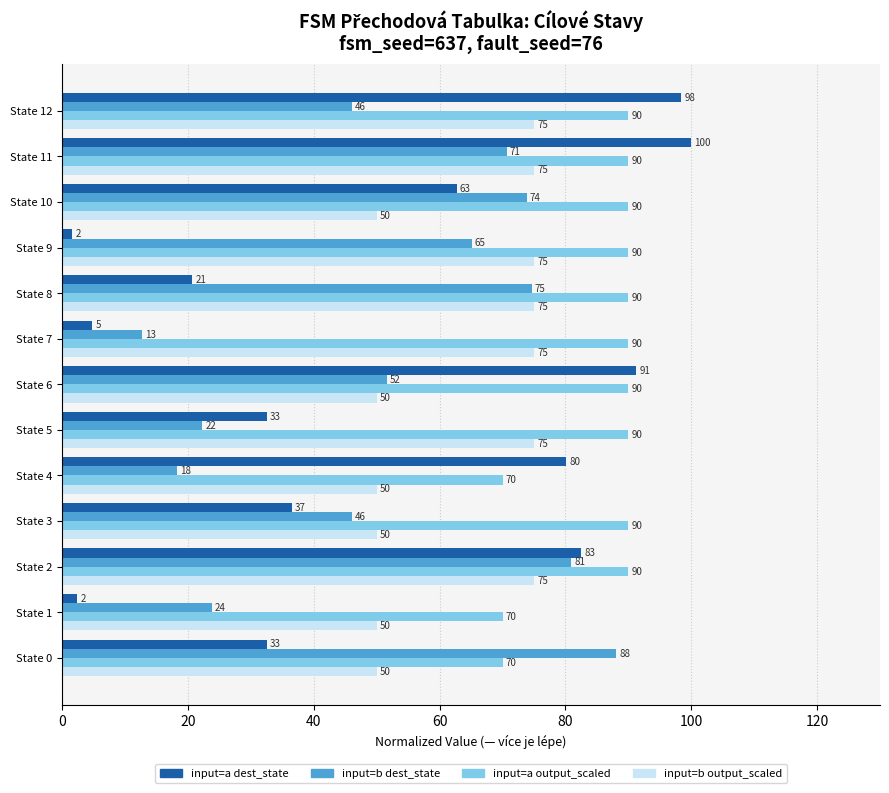

Rank the series at State 3 from lowest to highest value.

input=a dest_state, input=b dest_state, input=b output_scaled, input=a output_scaled